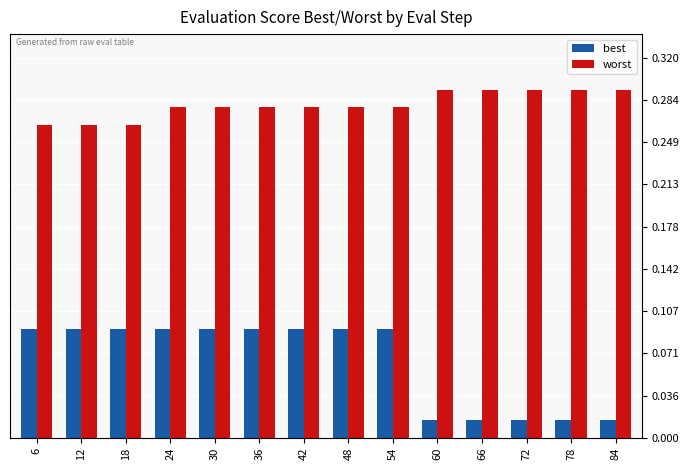

At 48, list the series in order from largest to smallest.

worst, best